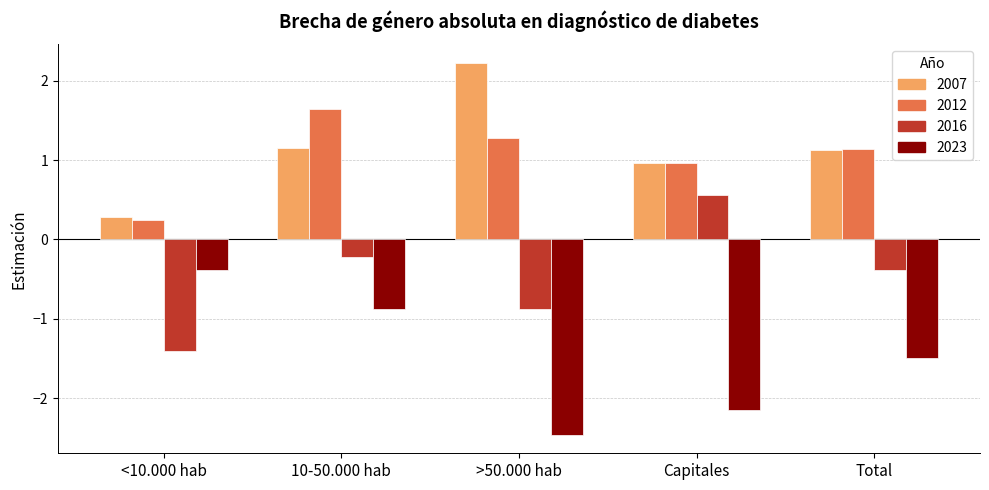

At which category is the sum across all series the highest?

10-50.000 hab